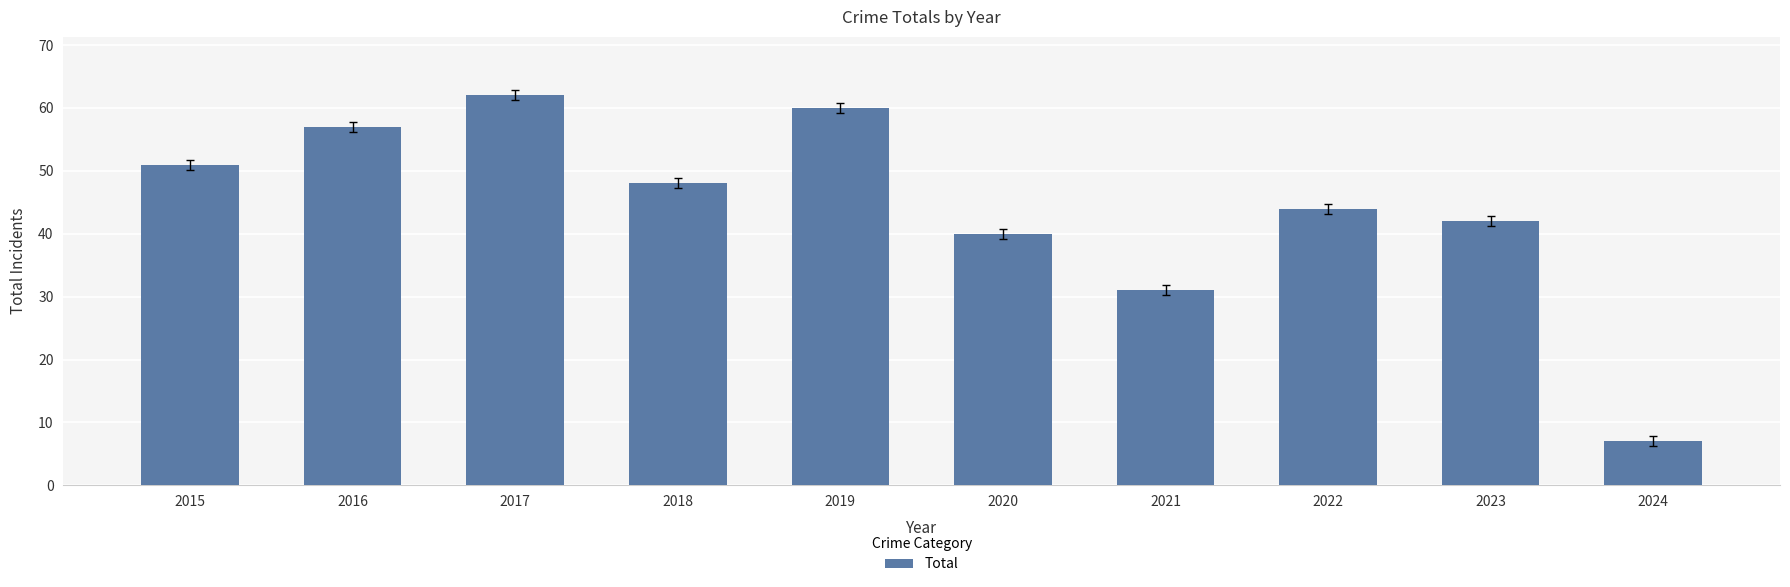

Where is the data nearest to the value 34?

2021